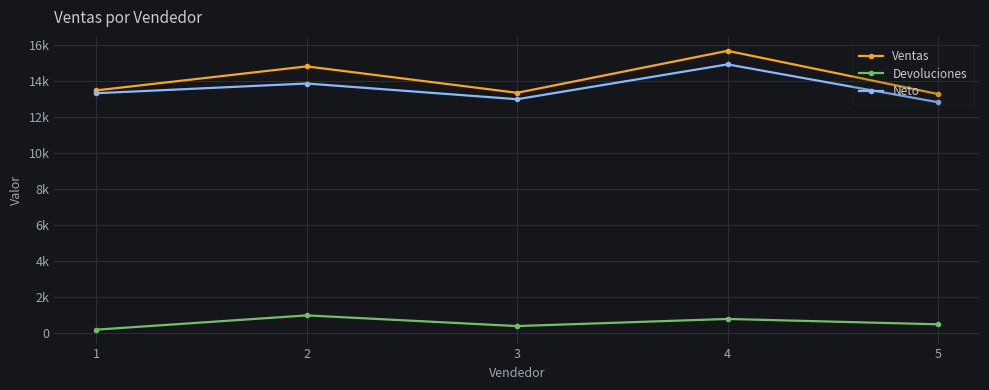

What is the difference between the second highest and minimum values in the Neto series?

1040